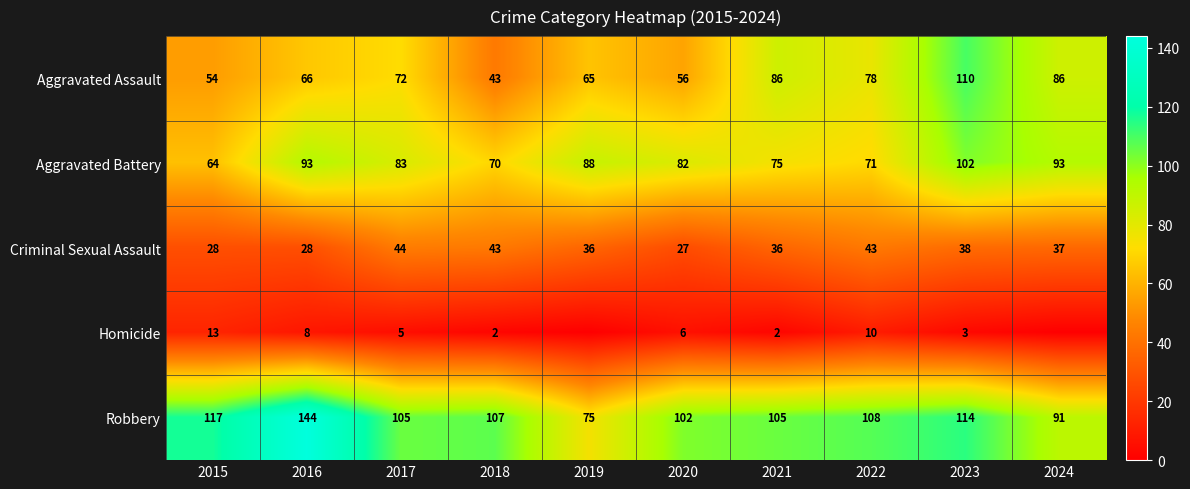

Where is Robbery nearest to the value 109?

2022